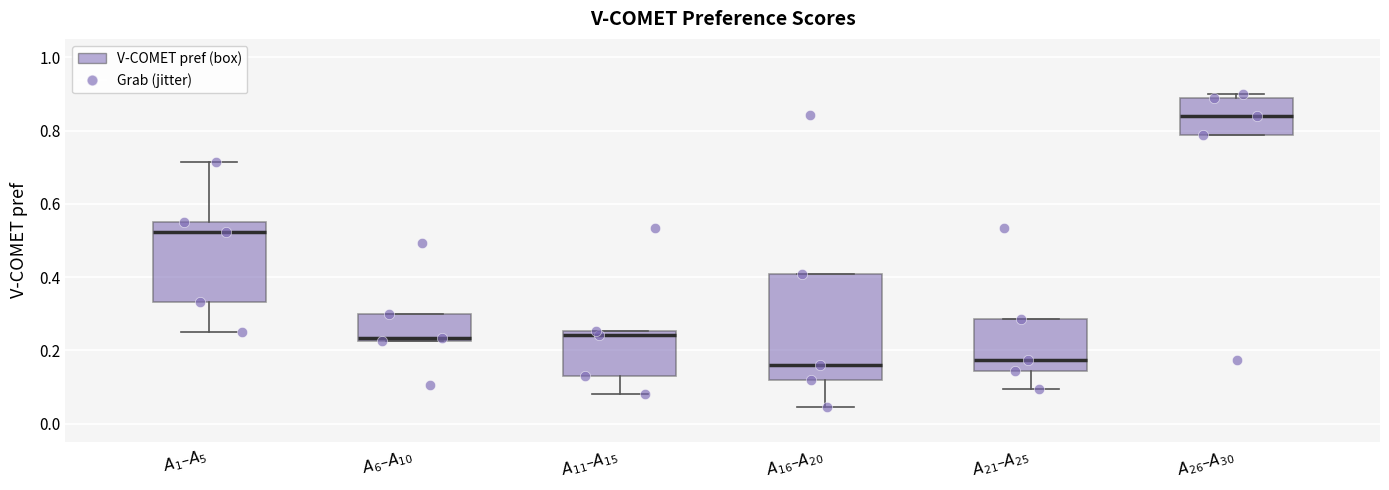

Comparing the boxes themselves (not the whiskers), which one is the tallest?

$A_{16}$–$A_{20}$